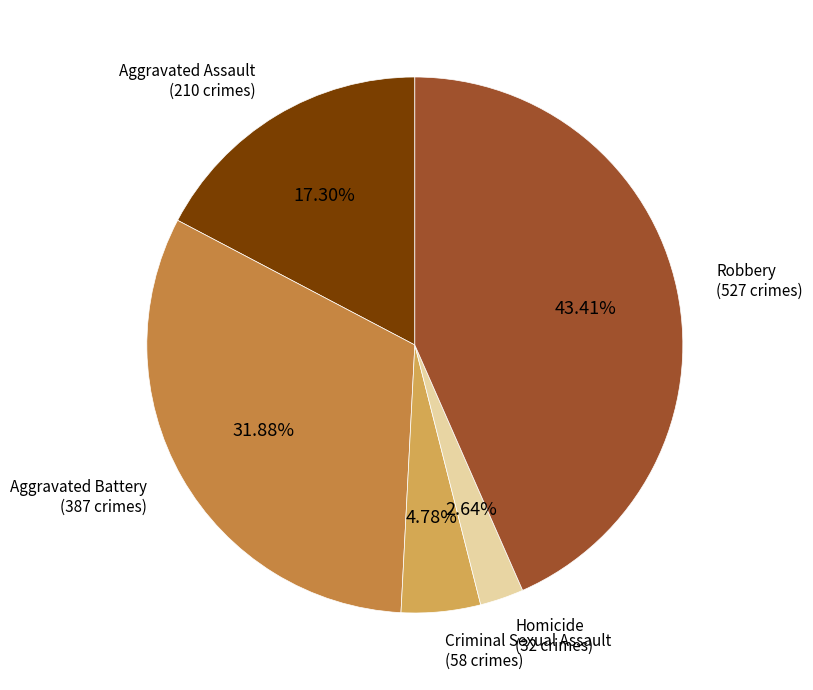

To the nearest percent, what is the difference between the largest and smallest slice percentages?

41%